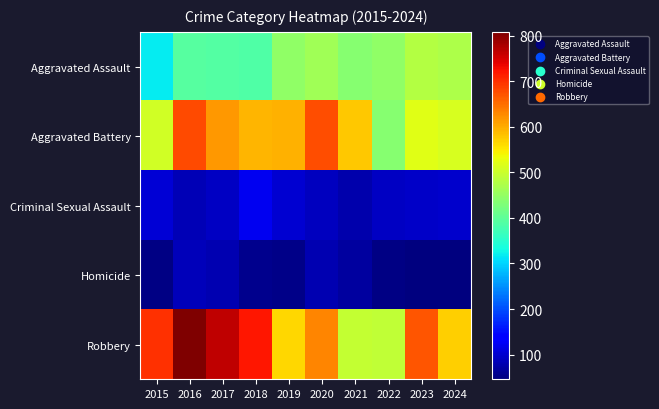

Which series has the widest spread of values?

Robbery